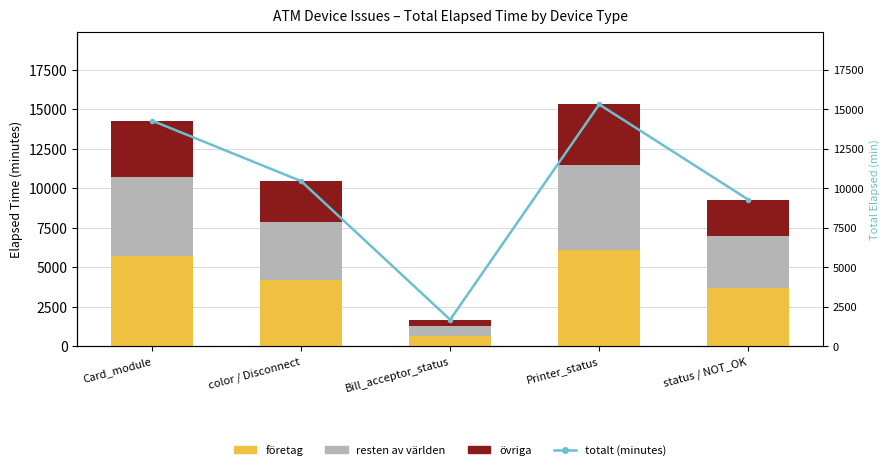

How many values in the resten av världen series are below 3660?

2